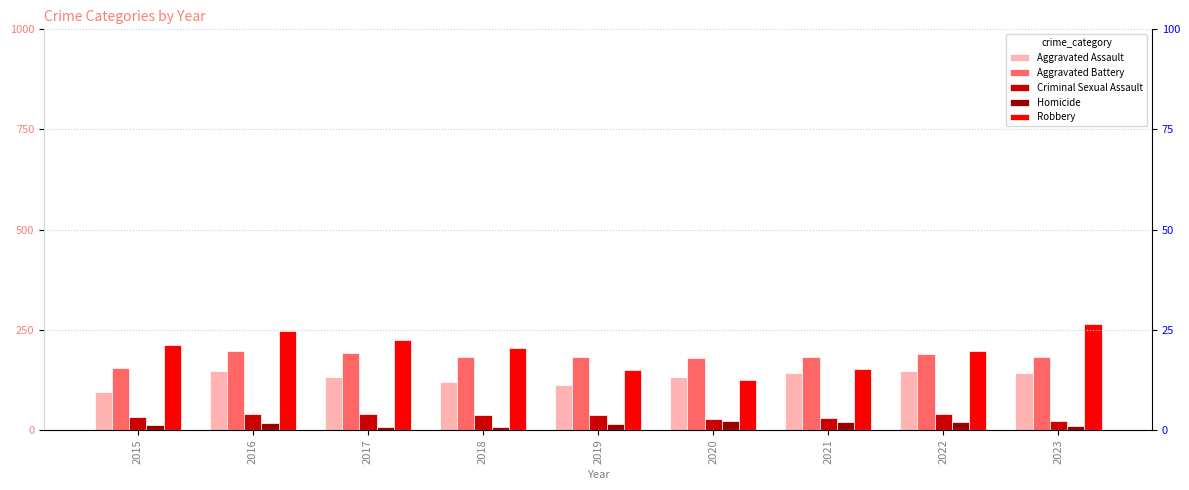

At which category is the sum across all series the highest?

2016